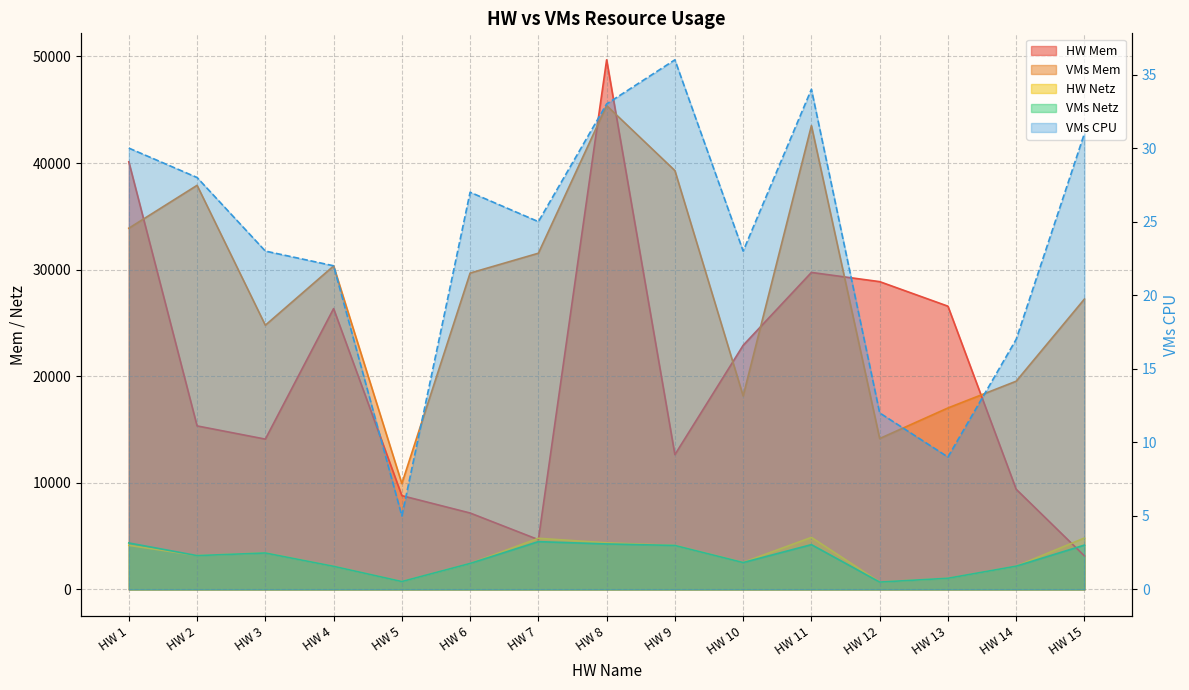

How many data points in VMs Mem are less than 29682?

7